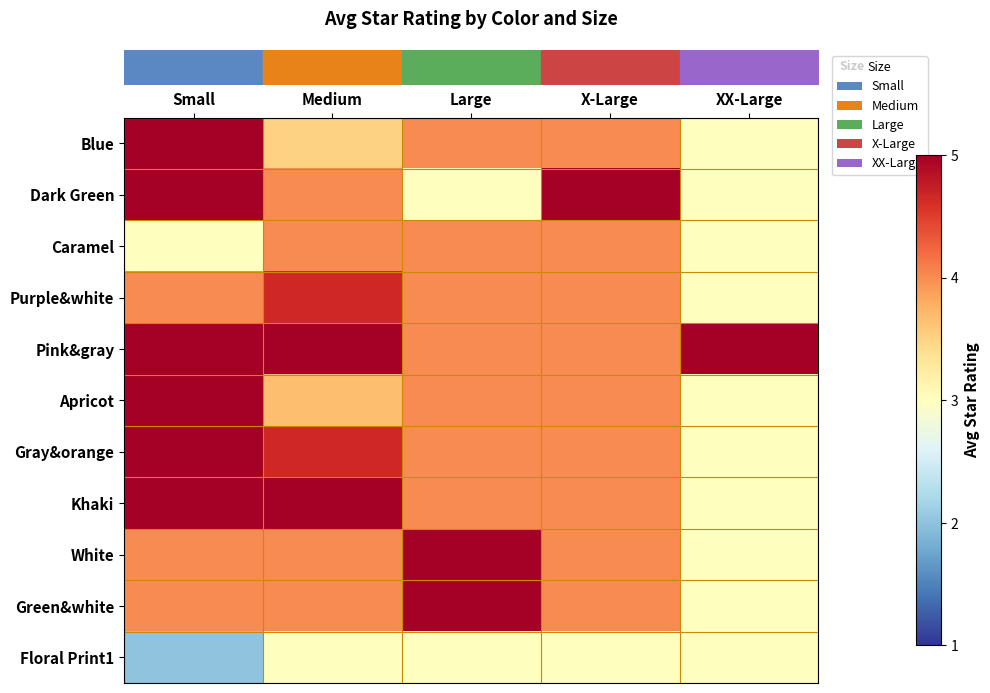

What is the maximum value shown in the chart?

5.0